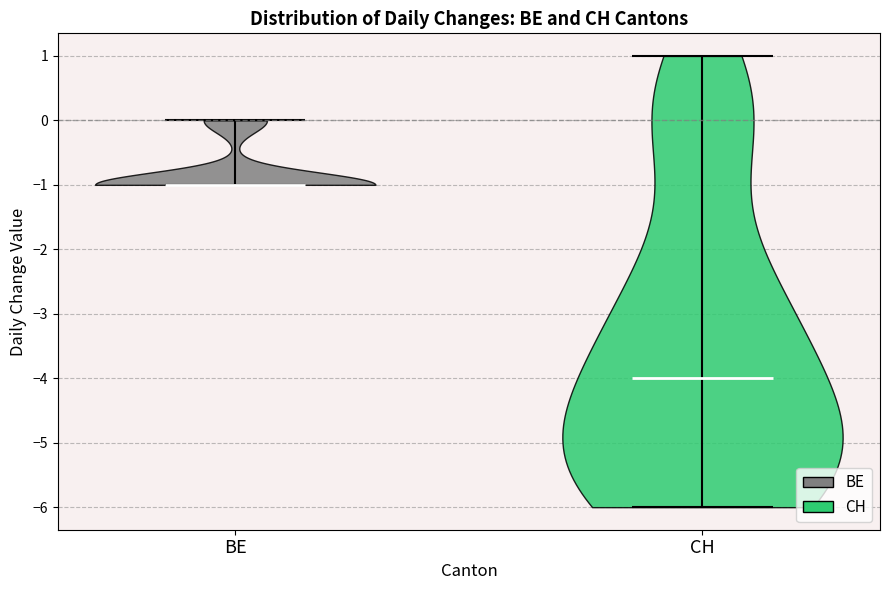

Reading left to right, read every violin against the y-axis: where its median line is, and the lowest and highest points it reaches. The values are not printed on the chart, so give them approximately, as read against the axis.

BE: median line -1, lowest point -1, highest point 0
CH: median line -4, lowest point -6, highest point 1